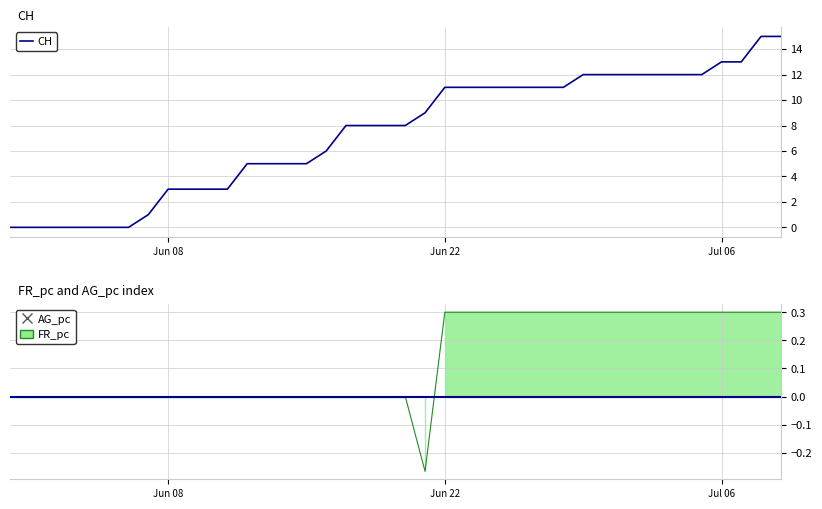

Which series has the largest range (max minus min)?

CH